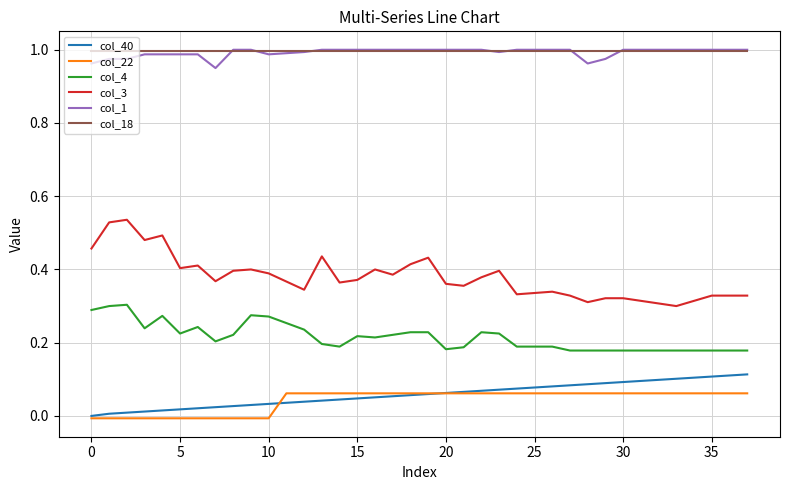

Which series has the widest spread of values?

col_3